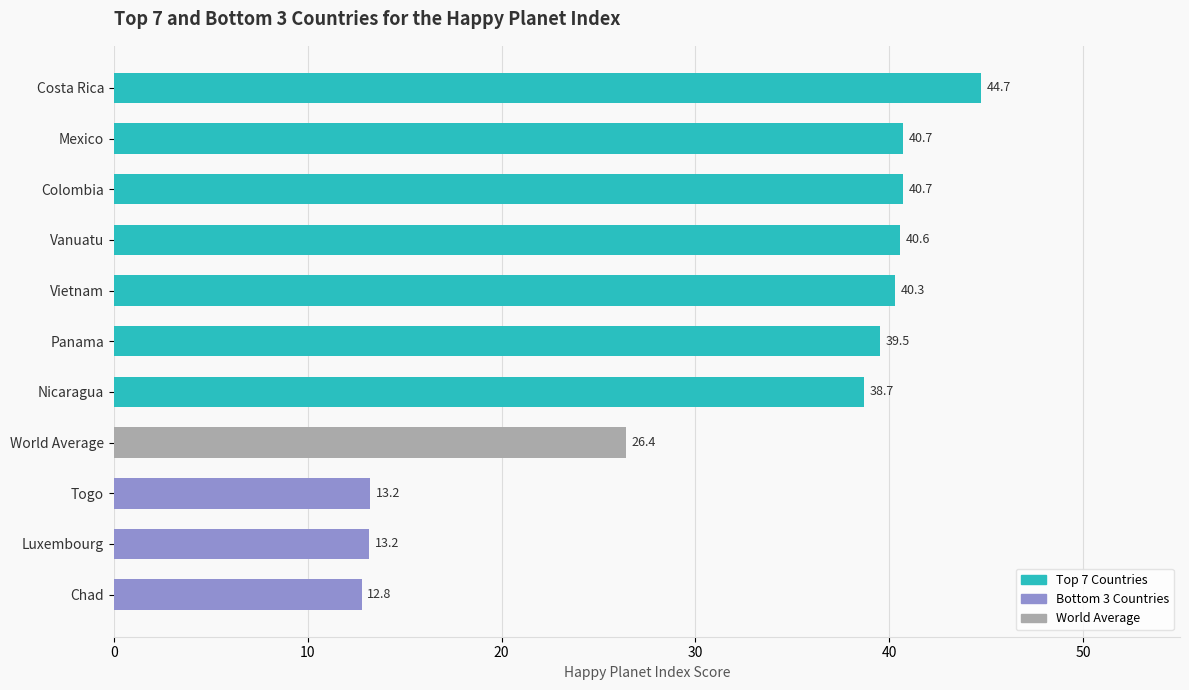

Are the bars horizontal?

Yes